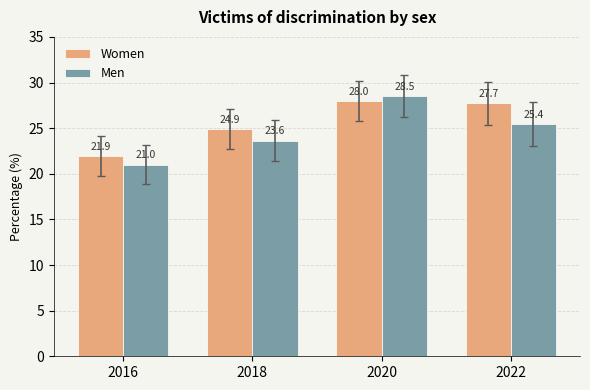

At how many categories does at least one series exceed 22?

3